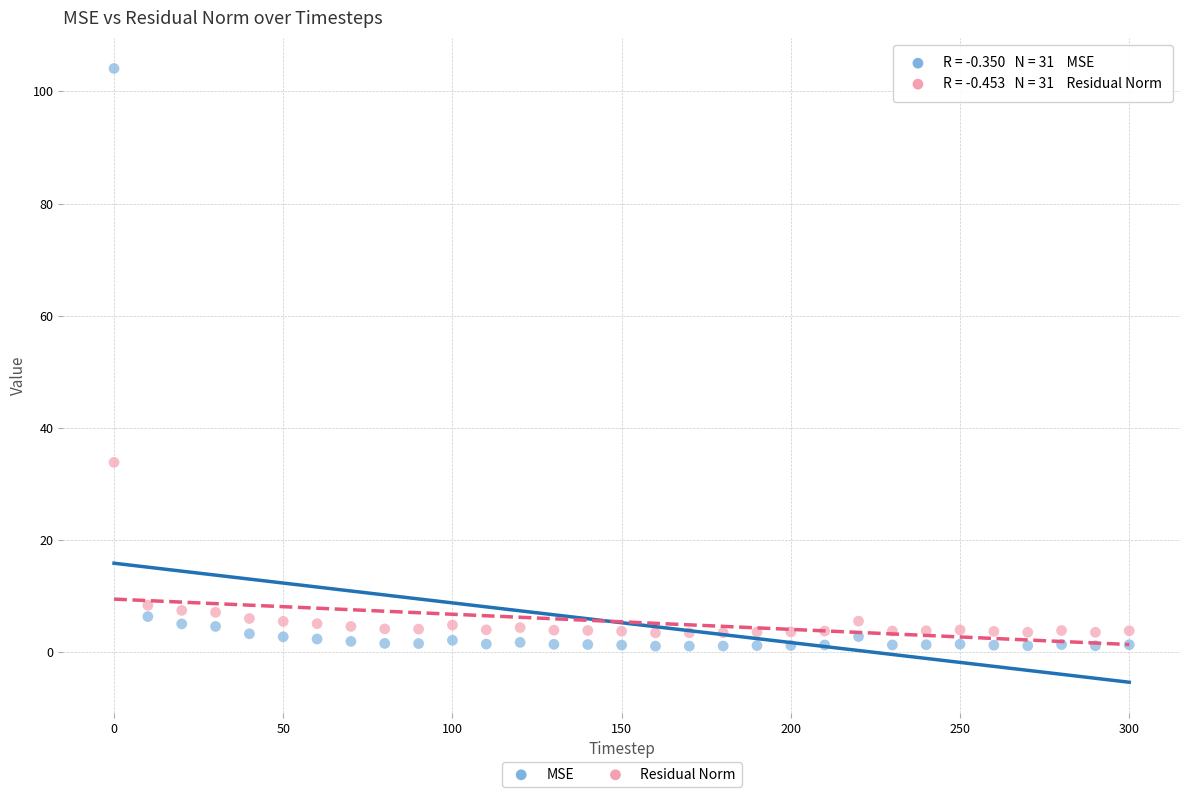

What are all the series names shown in the legend?

MSE, Residual Norm